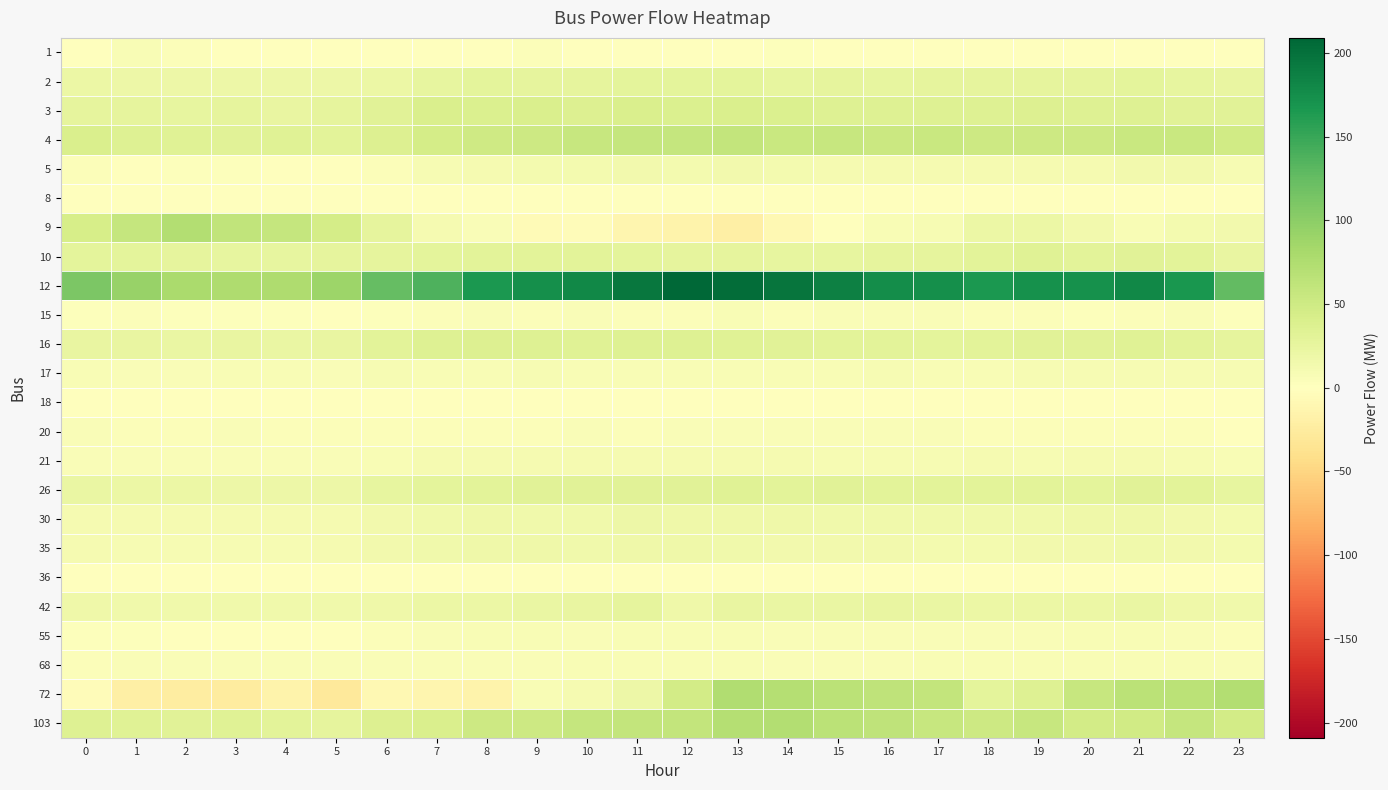

What is the smallest value displayed?

-27.8